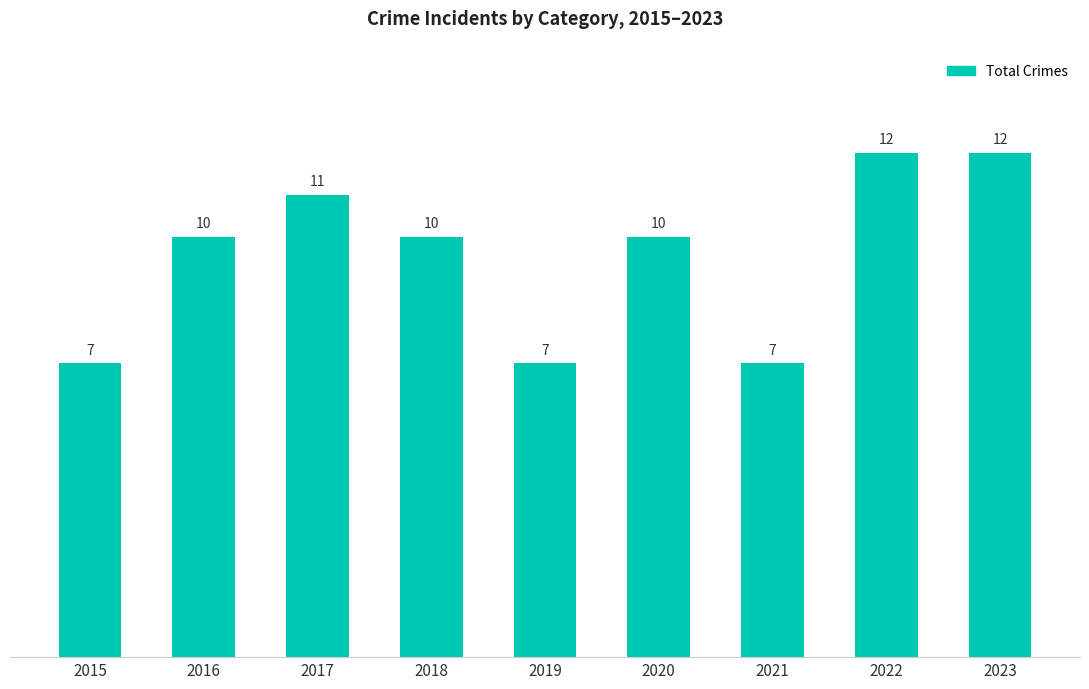

What is the approximate value at 2016?

10